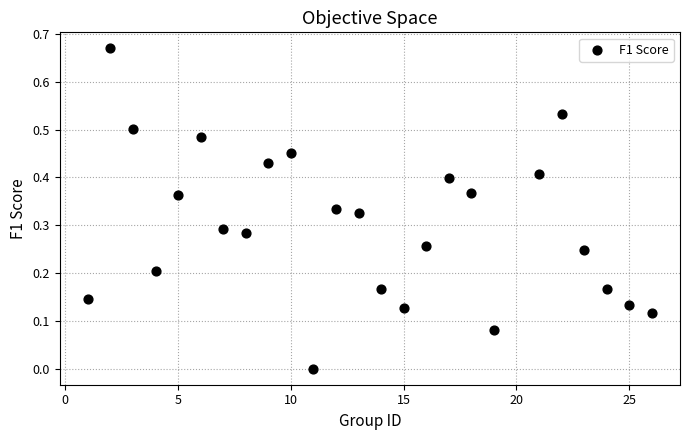

What is the range of X values (max minus min)?

25.0